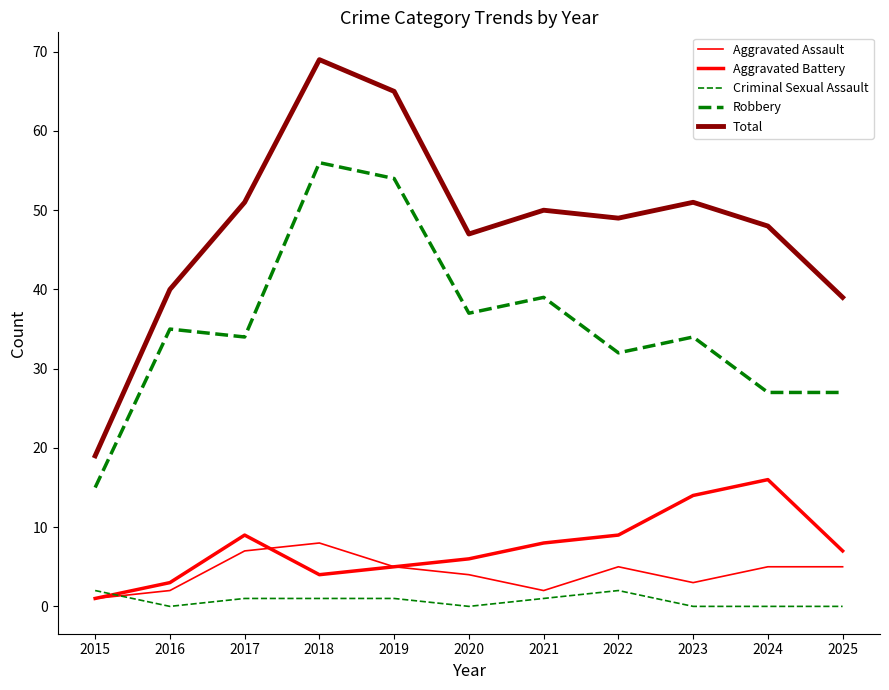

What is the value of the Aggravated Battery point at the 5th from the left?

5